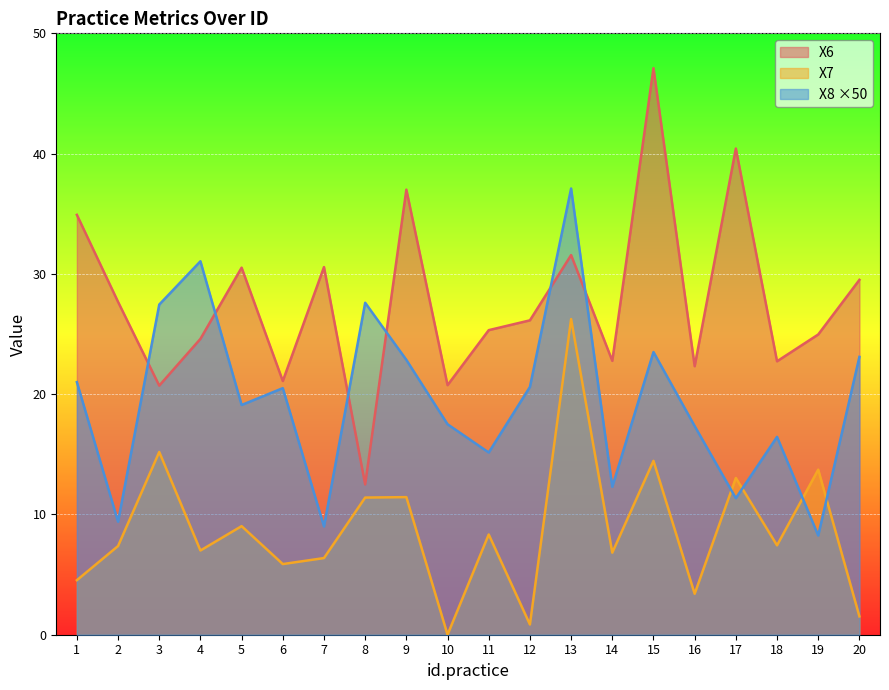

What is the spread (max minus min) of values at 15?

32.6